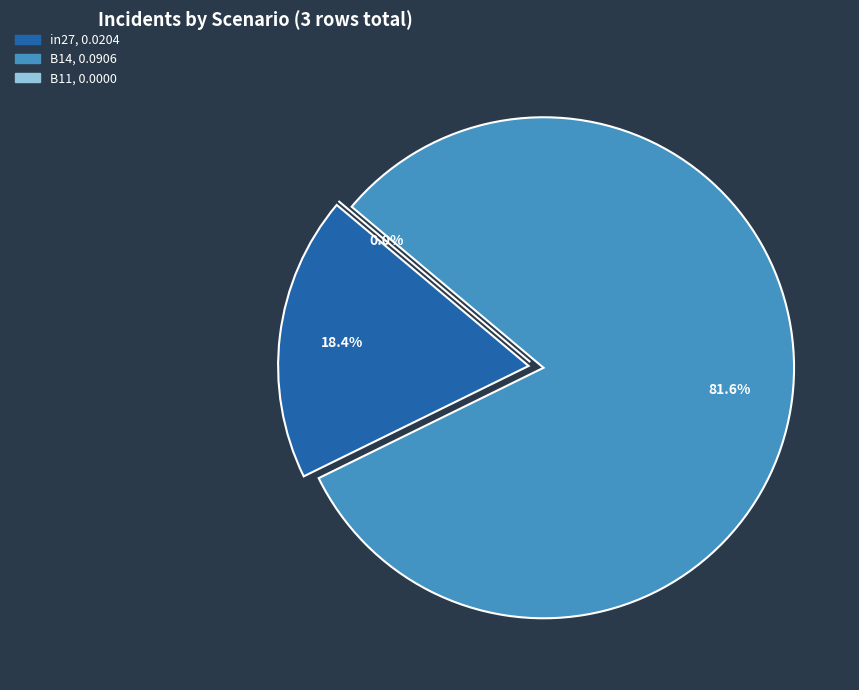

What is the largest slice in the pie chart?

B14